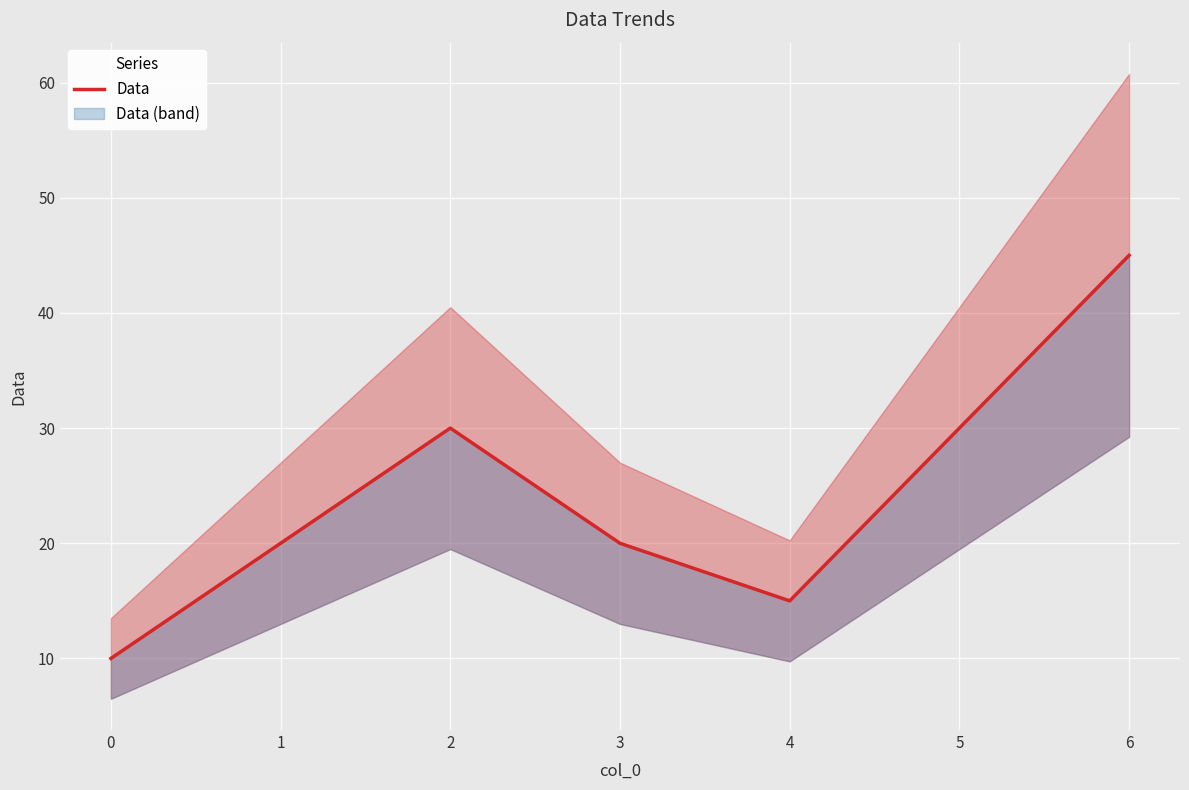

Count the number of data series in this chart.

1